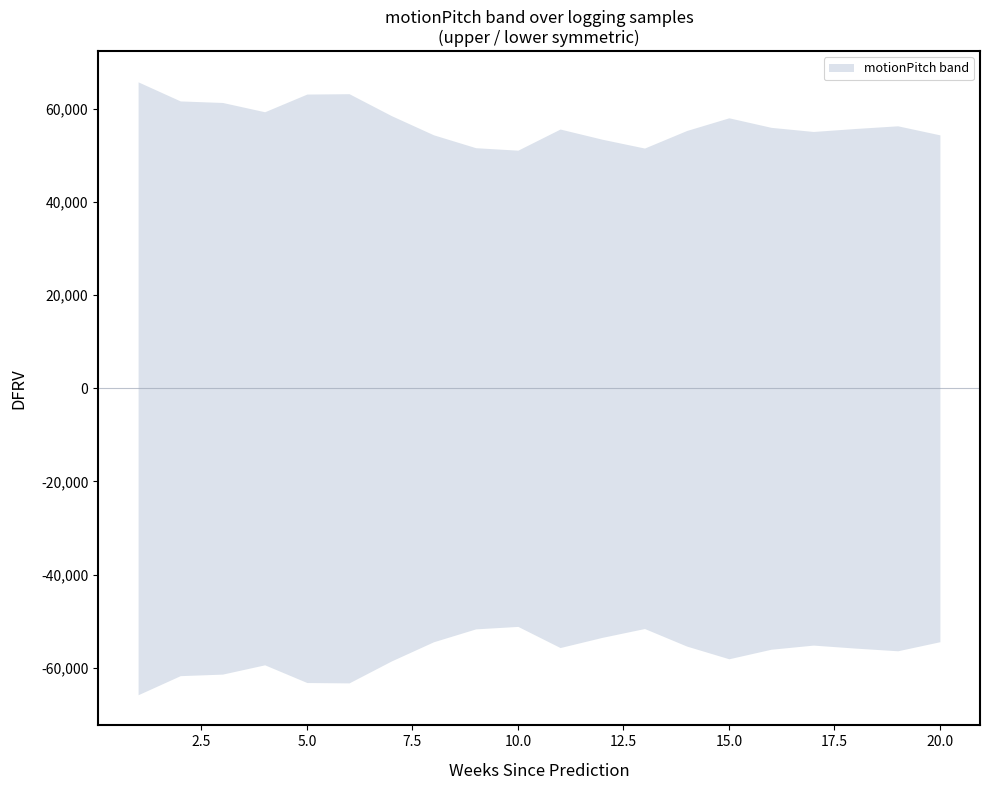

True or false: motionPitch_lower and motionPitch_upper intersect in this chart.

False